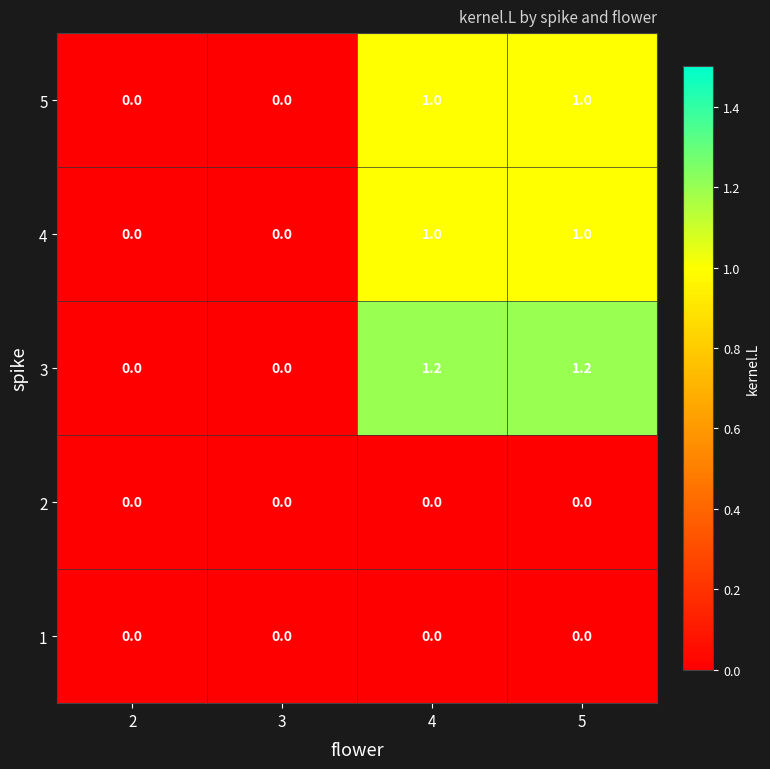

What is the total value across all series at 5?

3.2